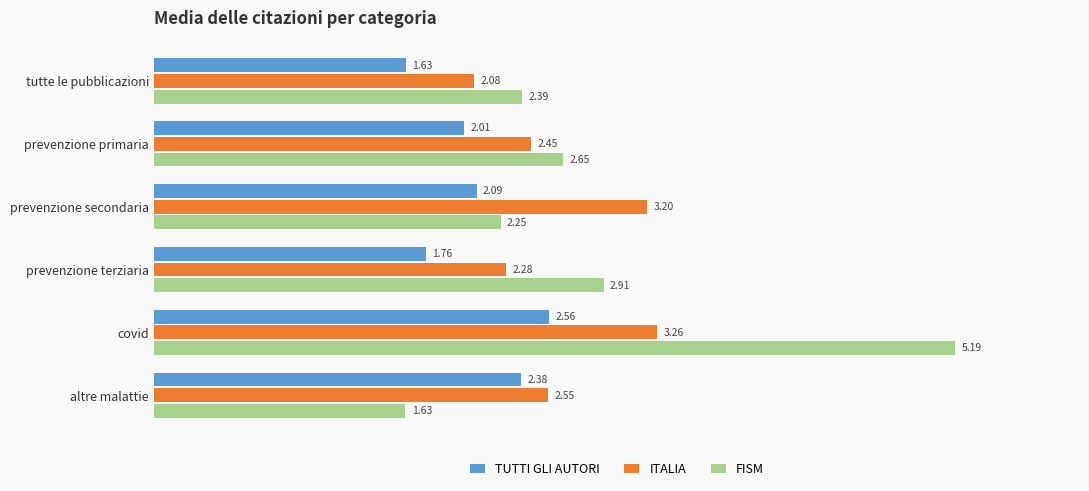

Rank the categories by TUTTI GLI AUTORI value from lowest to highest.

tutte le pubblicazioni, prevenzione terziaria, prevenzione primaria, prevenzione secondaria, altre malattie, covid